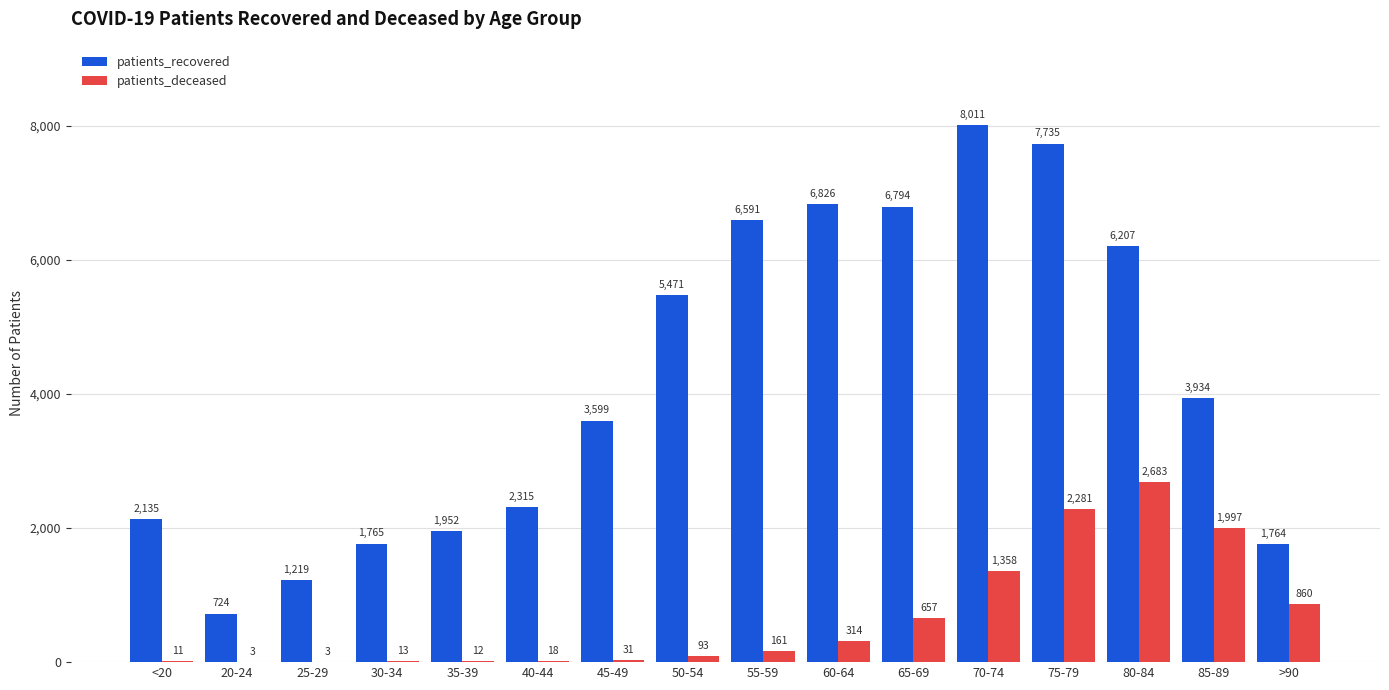

At which label does patients_recovered first exceed 3934?

50-54